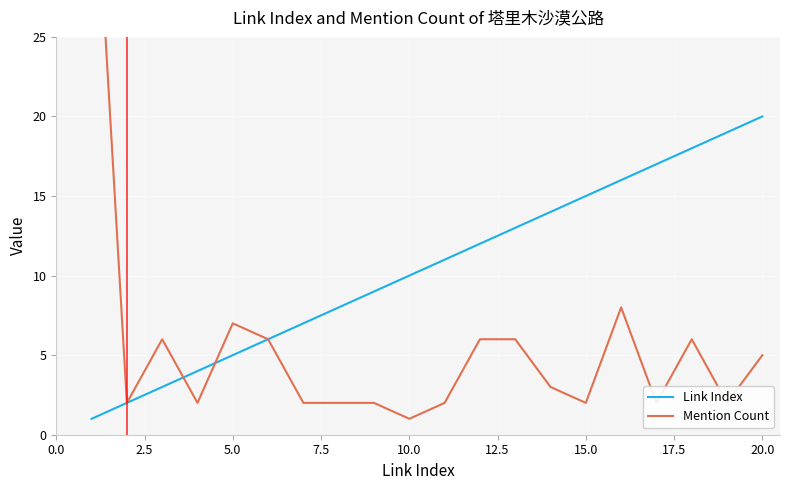

At how many categories does at least one series exceed 4?

18